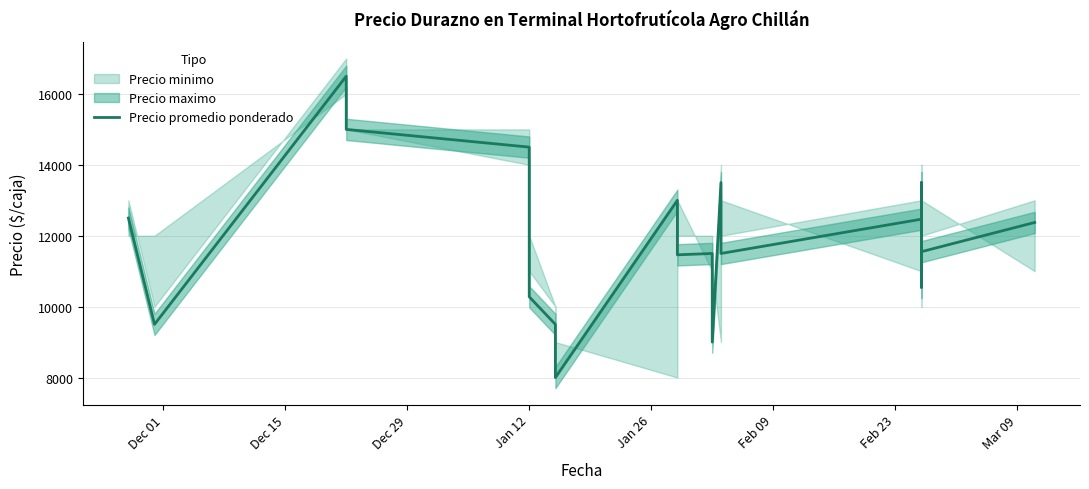

True or false: there are more than 1 points higher than both neighbors.

True